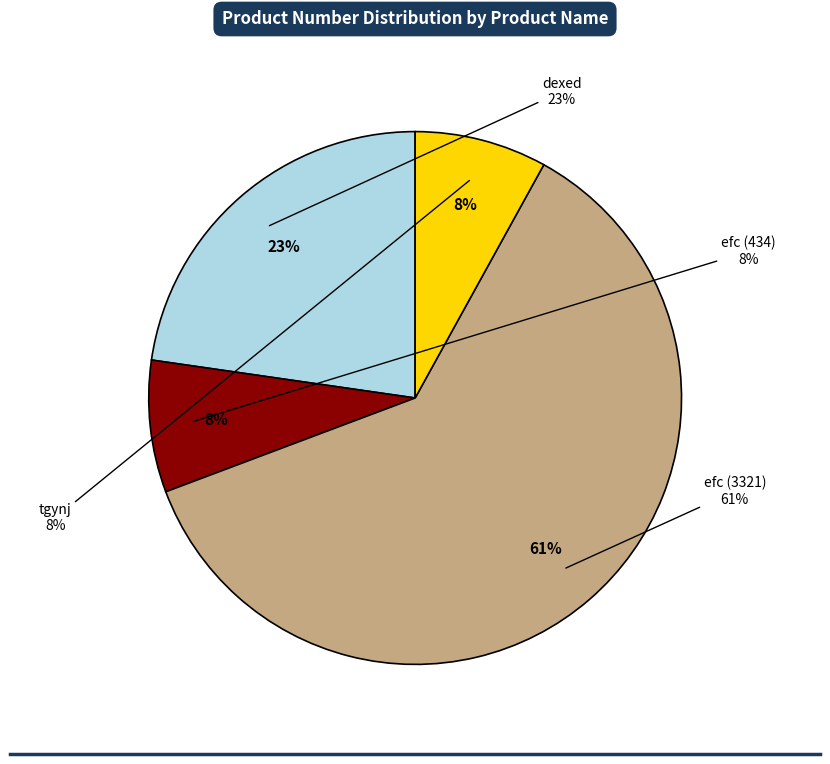

Rank the categories by value from highest to lowest.

efc (3321), dexed, tgynj, efc (434)